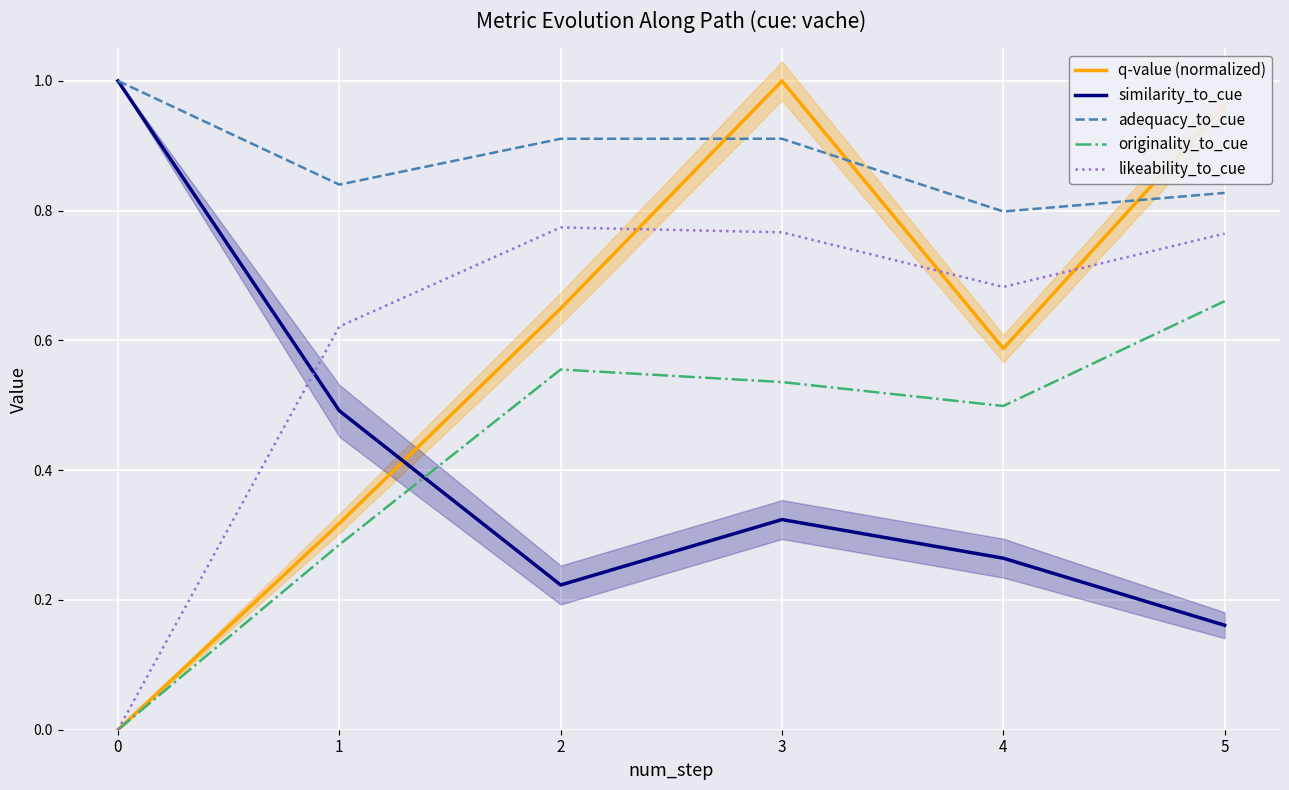

Rank the categories by likeability_to_cue value from lowest to highest.

0, 1, 4, 5, 3, 2